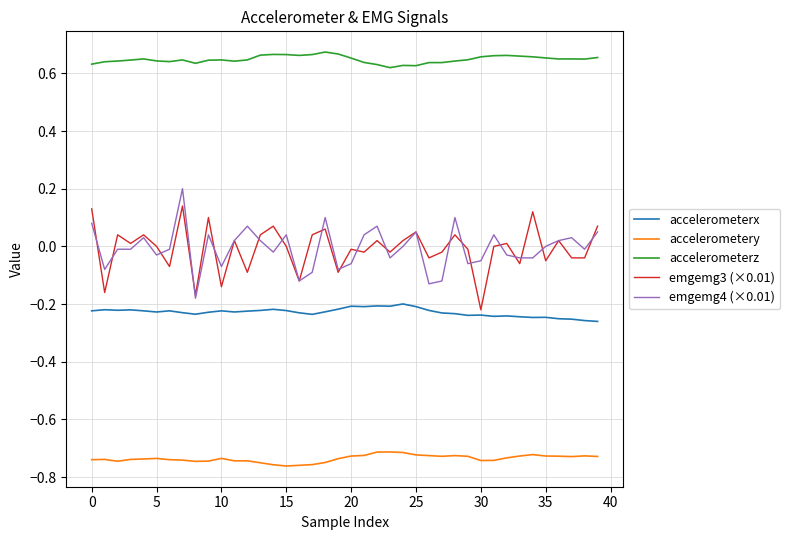

Does the chart display data point markers on the line(s)?

No